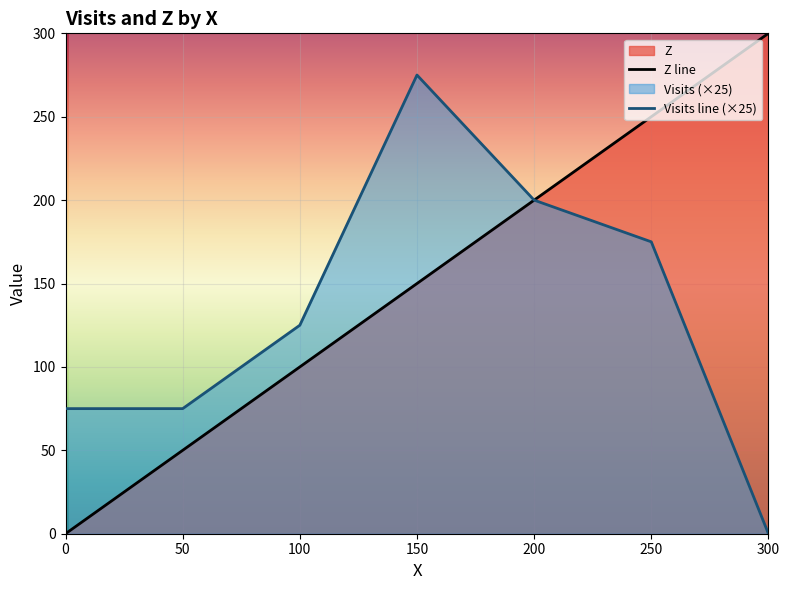

The Visits line (×25) series shows 125 at 100. True or false?

True